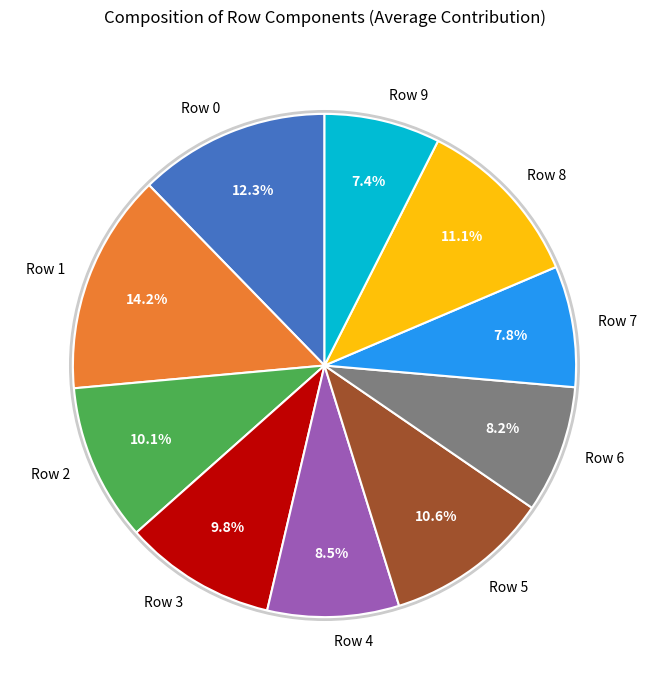

Does any single category account for the majority?

No